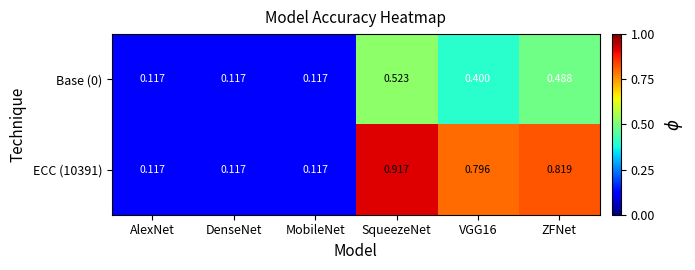

Is the value of ECC (10391) at SqueezeNet greater than the value of Base (0) at SqueezeNet?

Yes